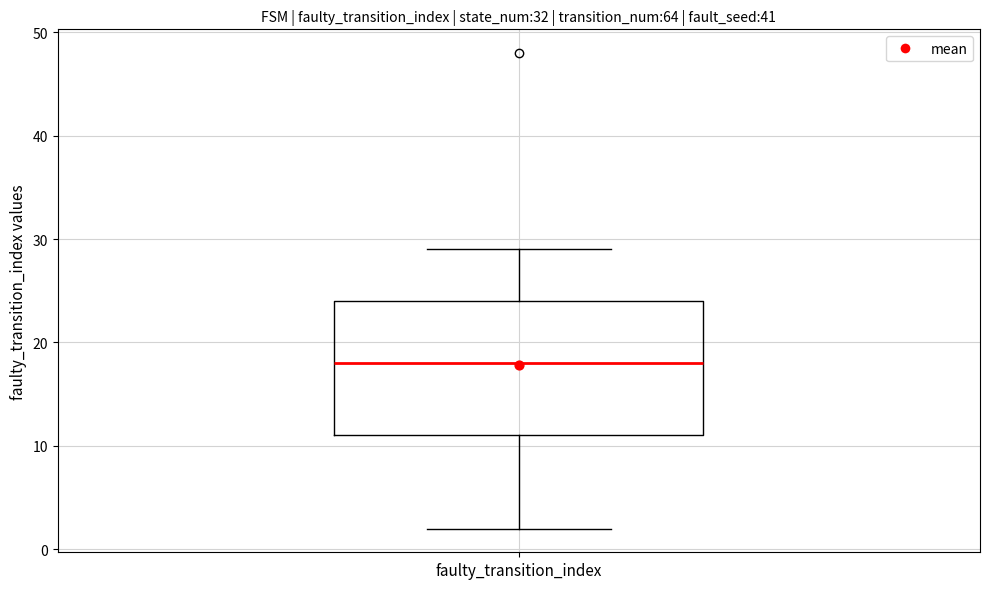

Transcribe this box plot: give where the median line is, the range the box spans, and where the two whiskers end, as read against the y-axis. The values are not printed on the chart, so give them approximately, as read against the axis.

median 18, box 11 to 24, whiskers 2 to 29